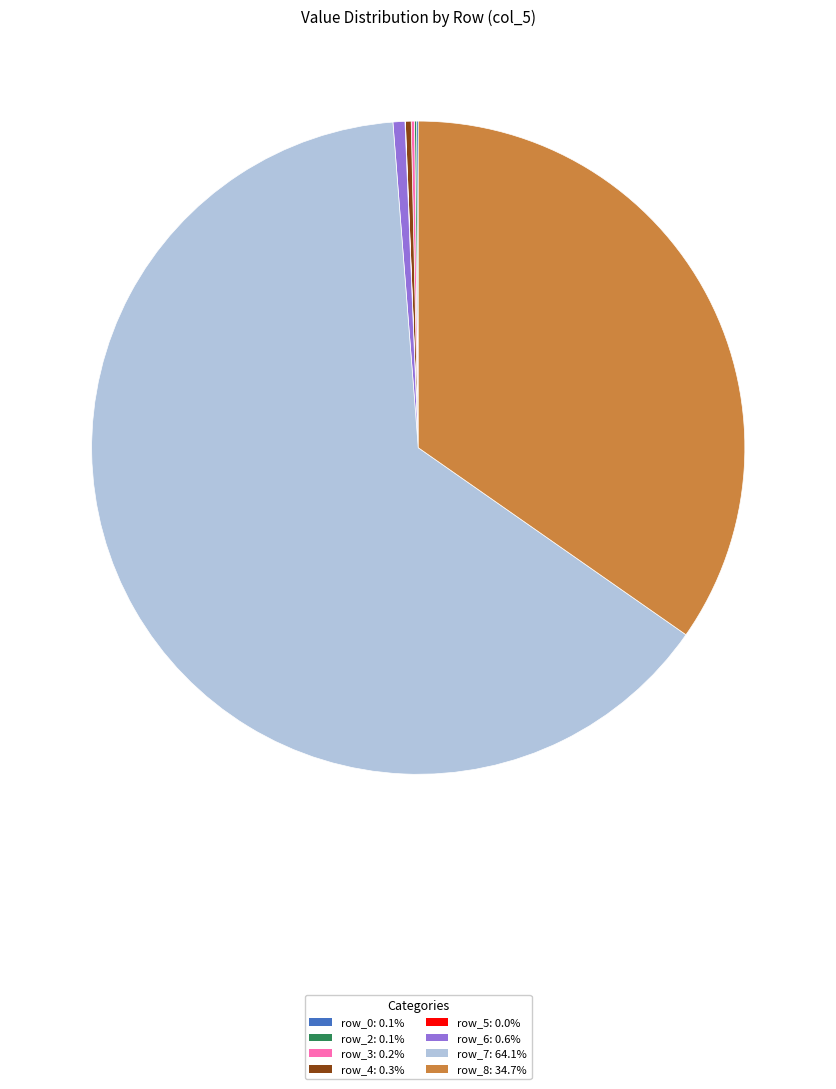

Is there any slice that represents more than half of the pie?

Yes